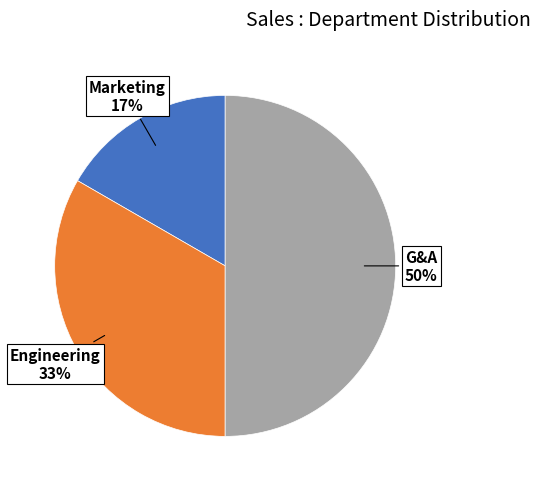

To the nearest percent, what is the average slice percentage?

33%